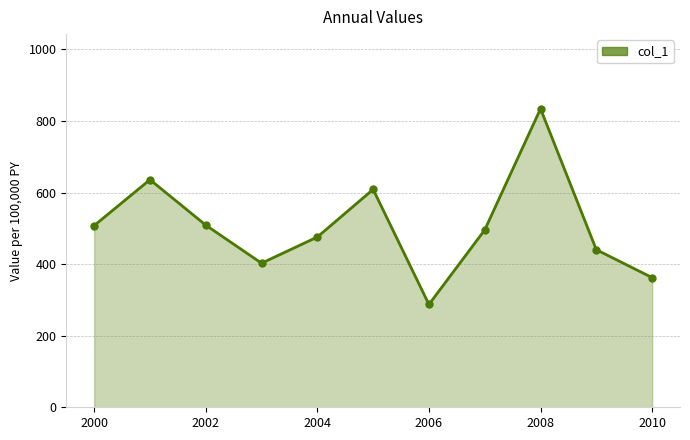

What is the difference between the second highest and second lowest values?

273.5